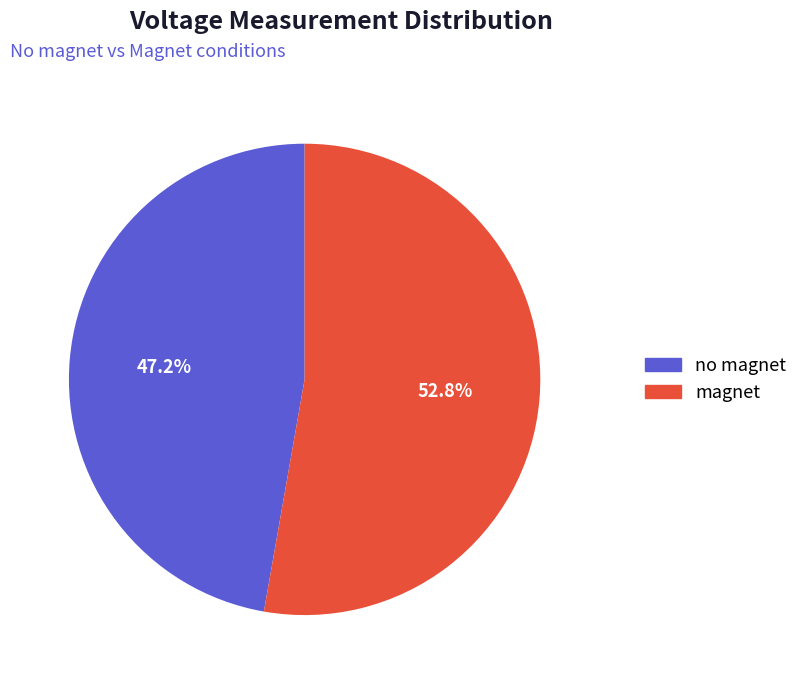

Does any single category account for the majority?

Yes